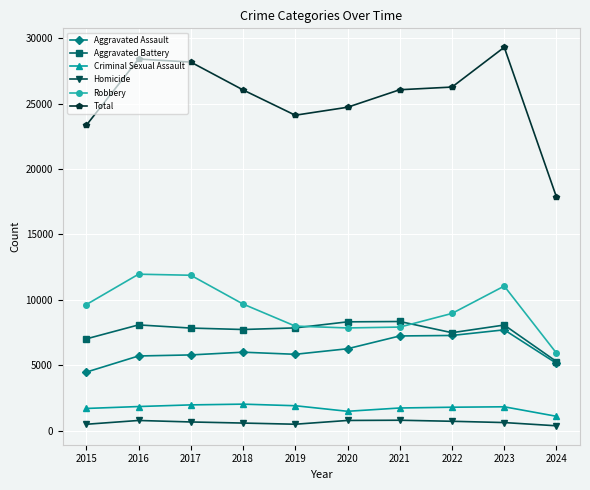

What is the value of the Homicide point at the 7th from the left?

804